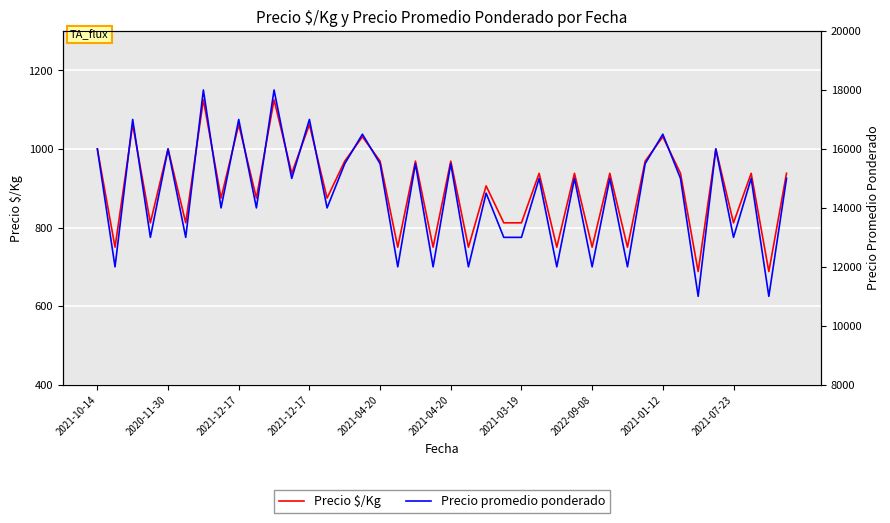

True or false: Precio $/Kg and Precio promedio ponderado intersect in this chart.

False